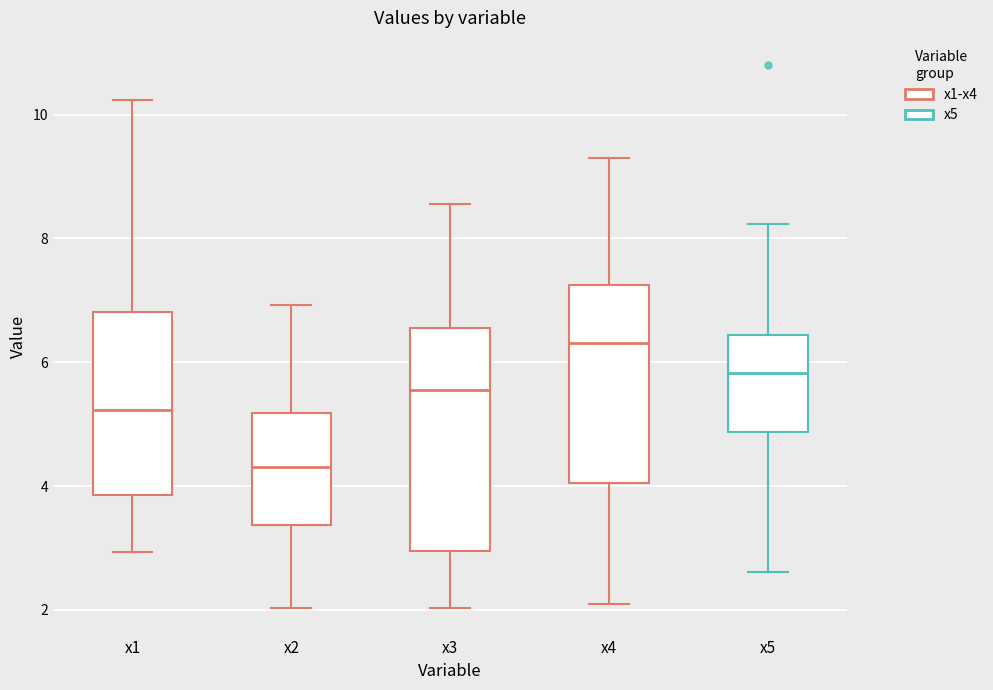

Where does the median line of the box for x2 sit on the y-axis? The values are not printed on the chart, so give them approximately, as read against the axis.

4.4